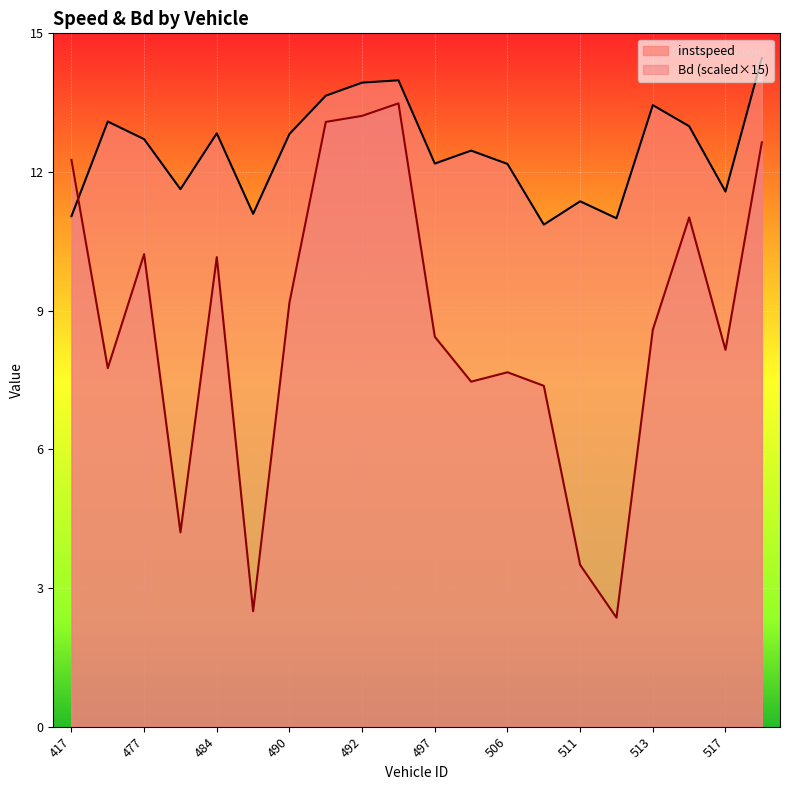

Where does the instspeed series first go above 12?

427.0